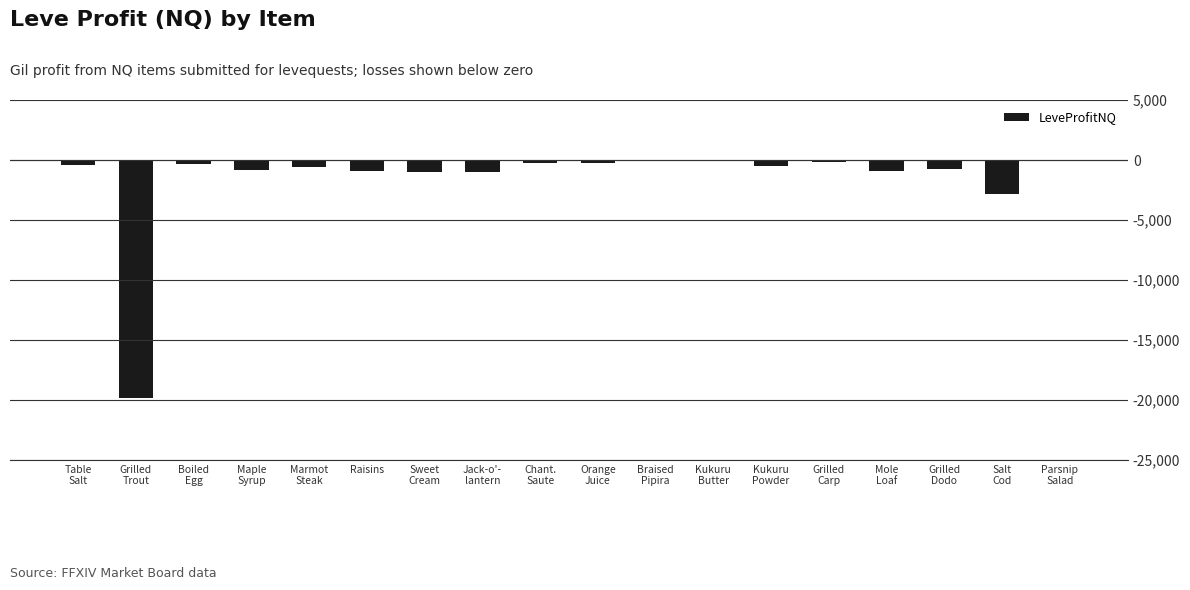

Are the bars horizontal?

No